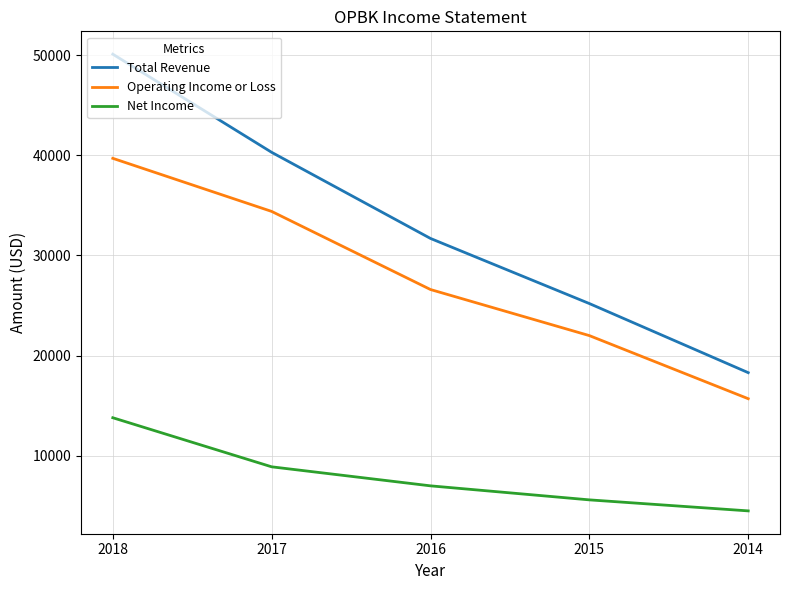

Between 2016 and 2014, which series saw the biggest shift?

Total Revenue